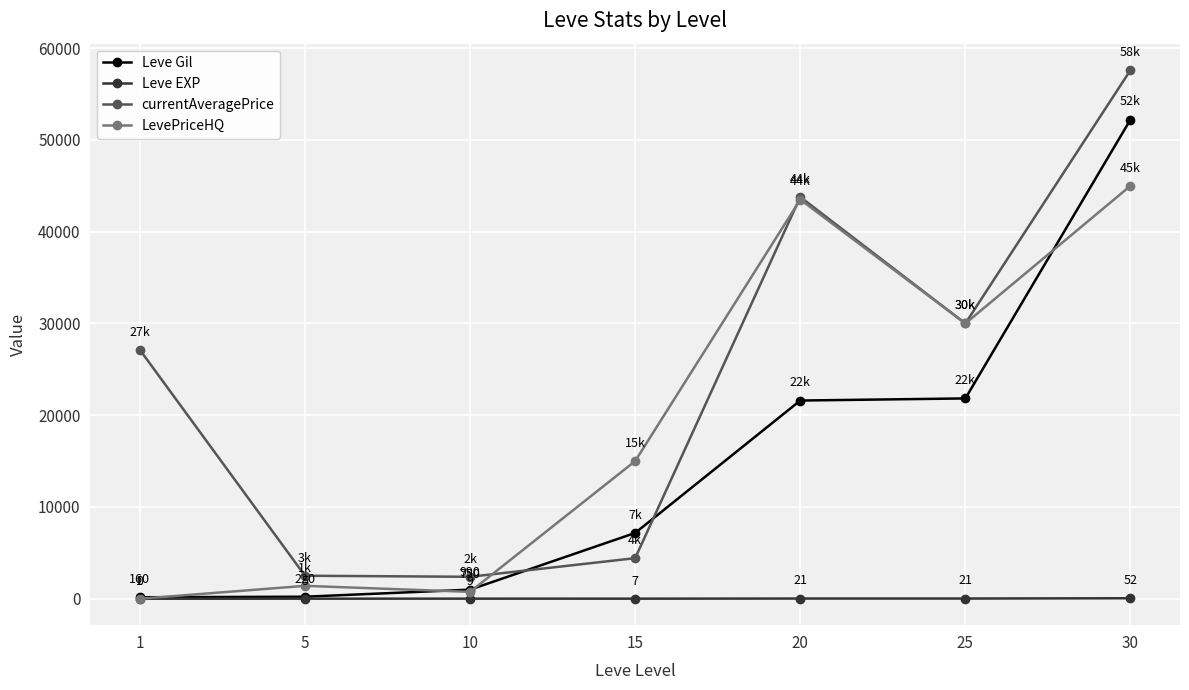

At which category does currentAveragePrice reach its first local peak?

20